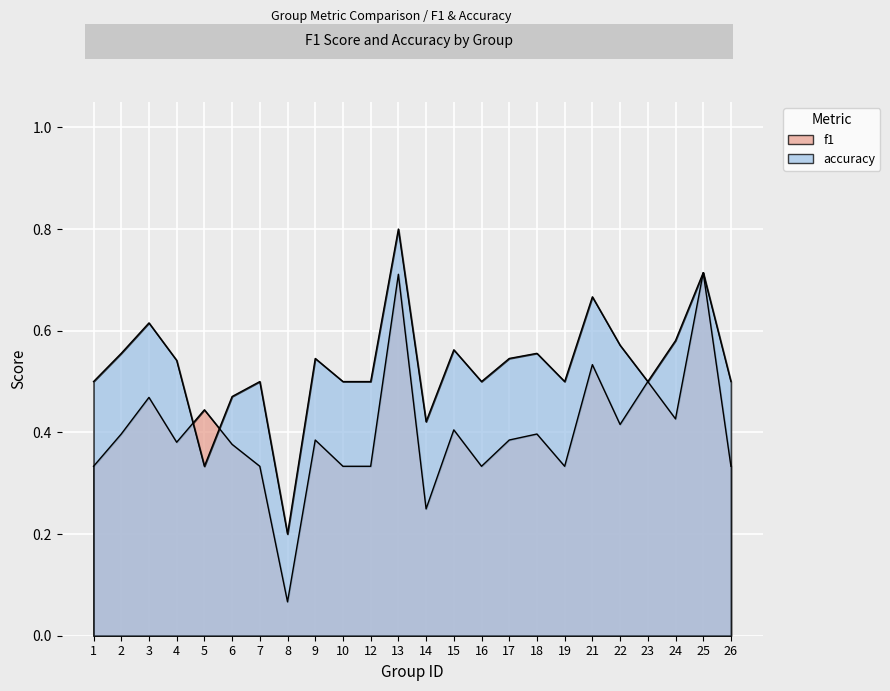

After their last crossing, which series has the higher values: accuracy or f1?

accuracy